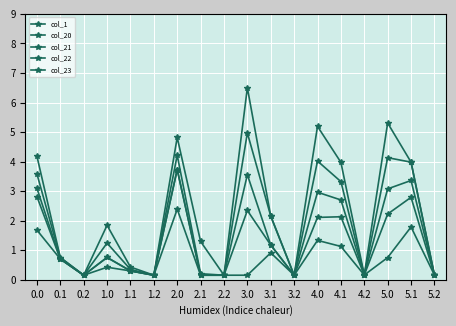

Rank the series by their average value, from highest to lowest.

col_20, col_21, col_22, col_23, col_1